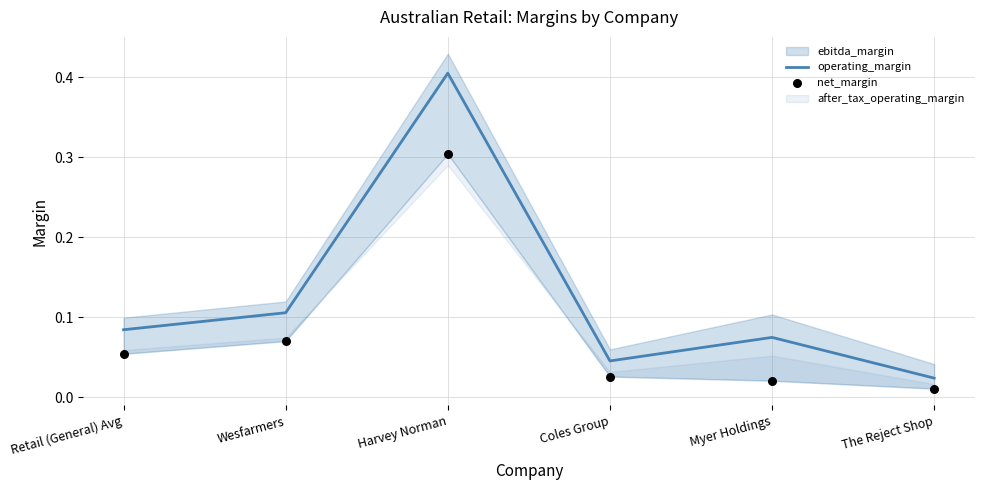

At which category is the sum across all series the highest?

Harvey Norman